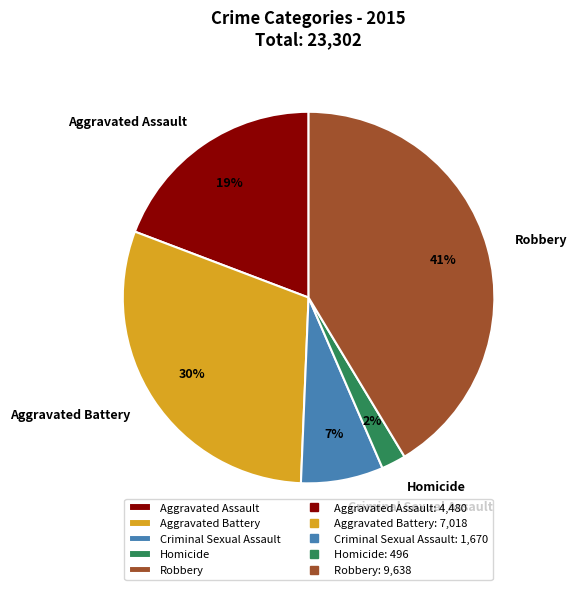

What percentage is the Criminal Sexual Assault slice, to the nearest percent?

7%